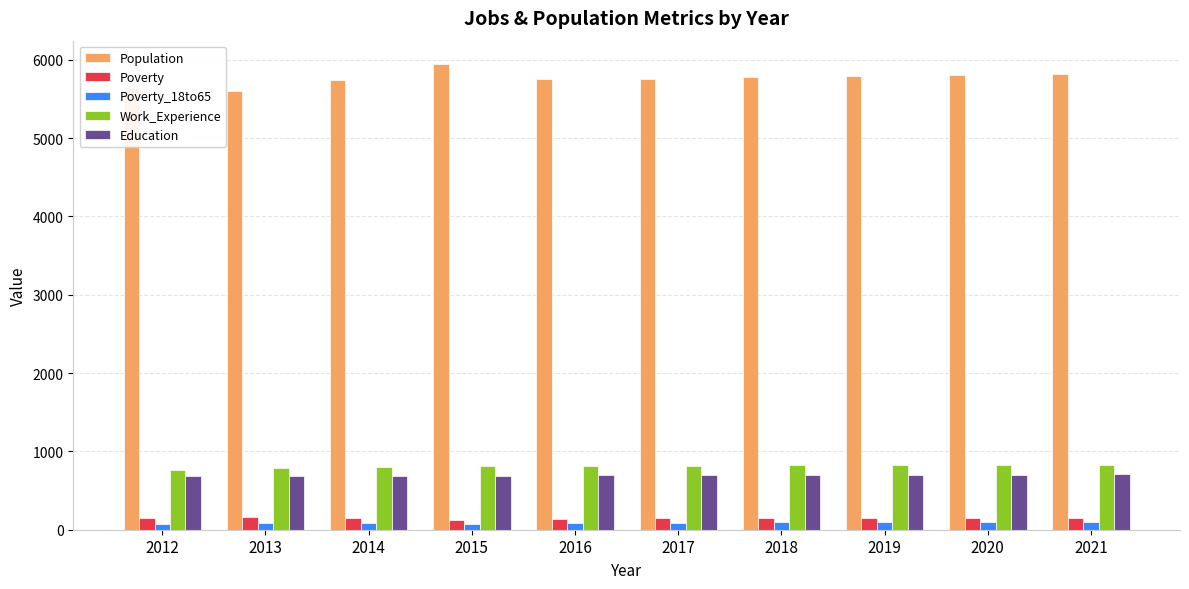

What is the greatest value displayed?

5947